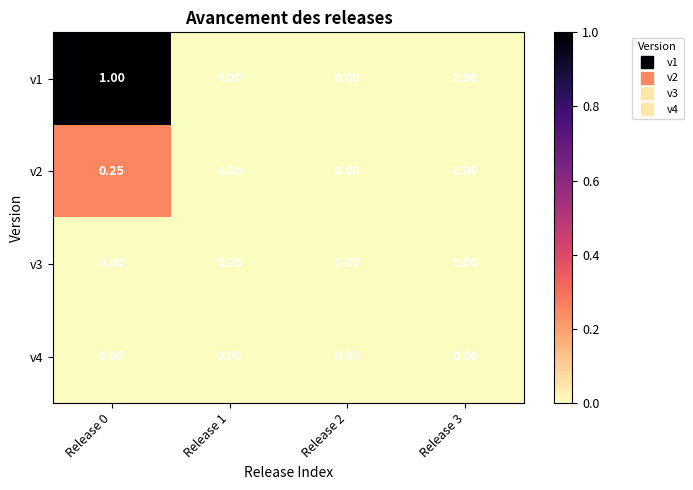

Which series has the largest total across all categories?

v1